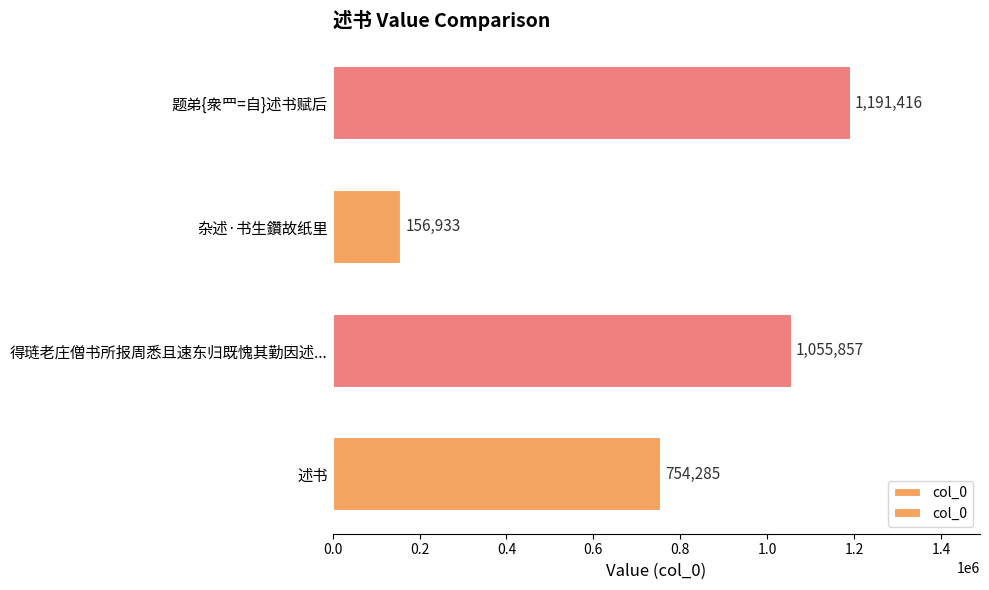

Read the value at 杂述·书生鑽故纸里, to the nearest 50.

156950